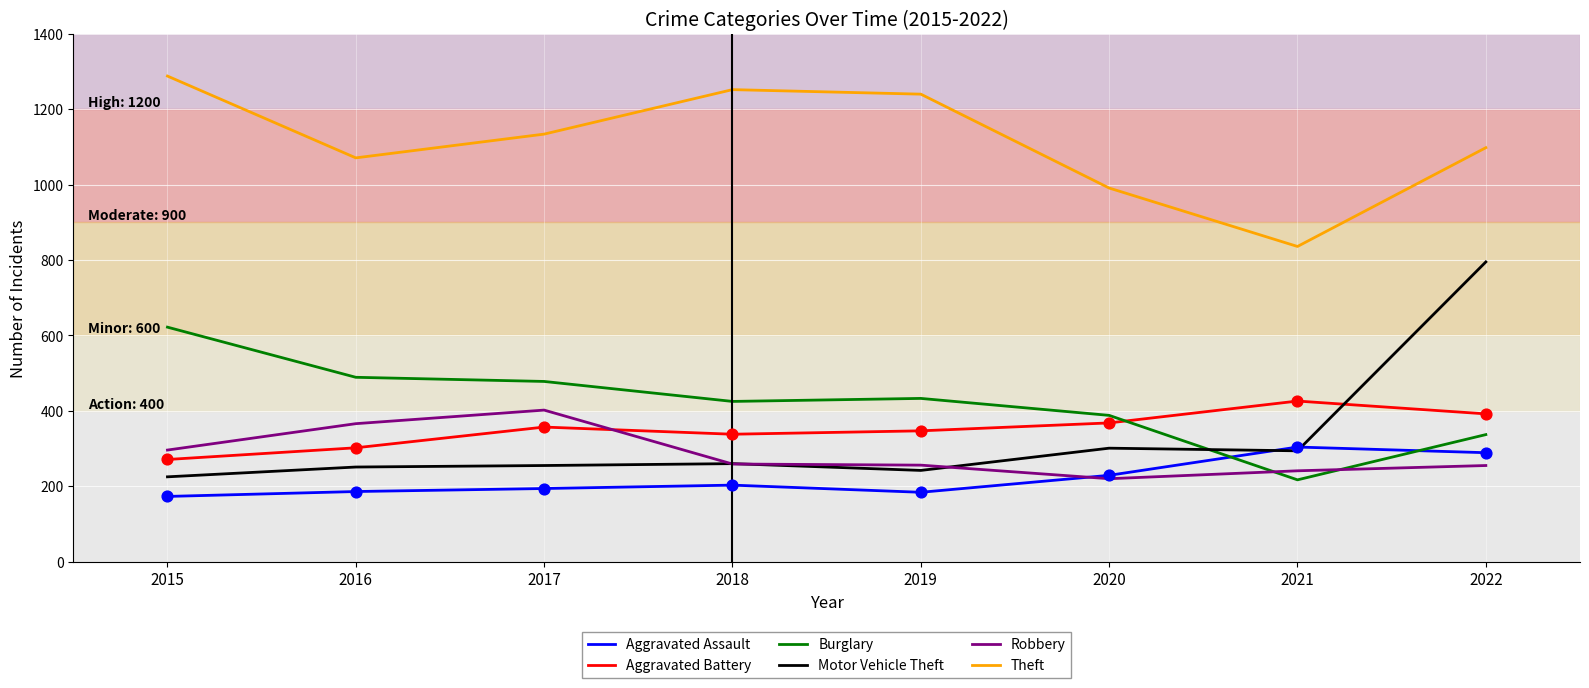

What is the total value across all series at 2019?

2702